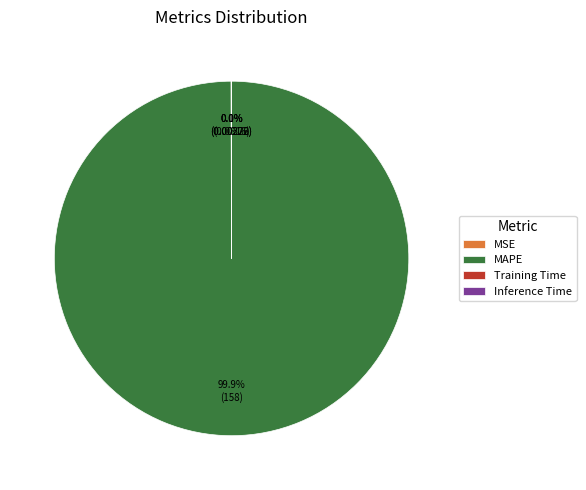

How much of the chart is everything except MAPE?

0.1%